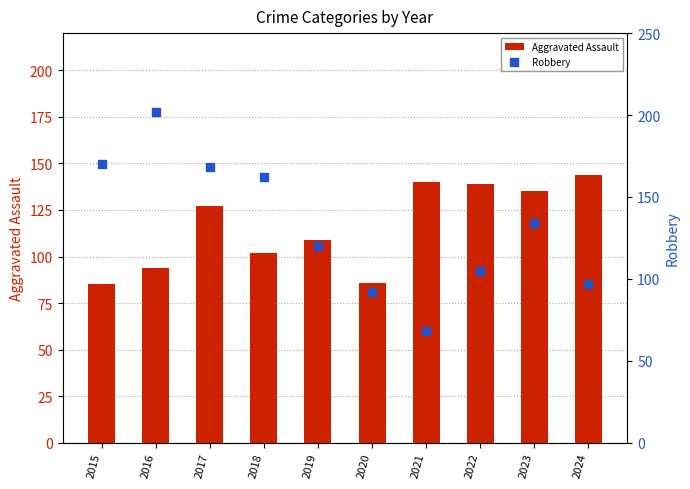

What are all the series names shown in the legend?

Aggravated Assault, Robbery